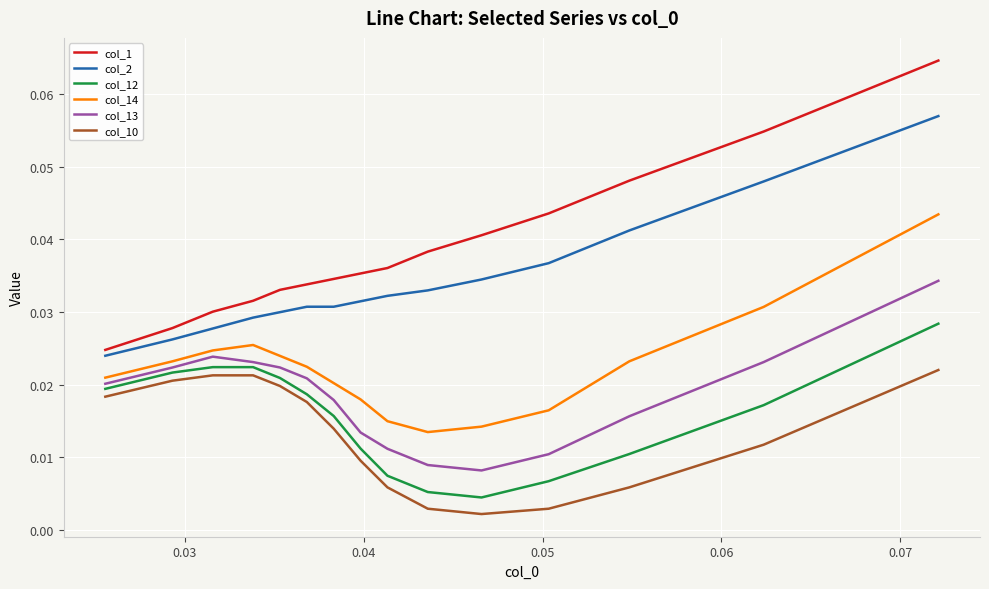

Which series has the largest total across all categories?

col_1